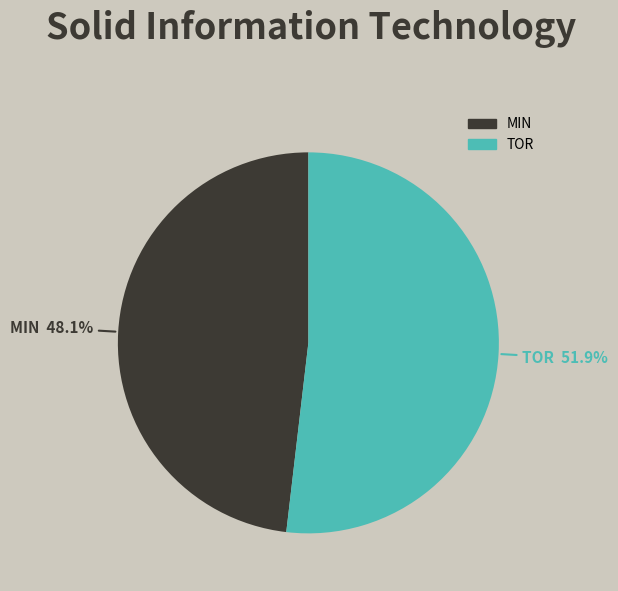

True or false: TOR accounts for 52% of the total.

True